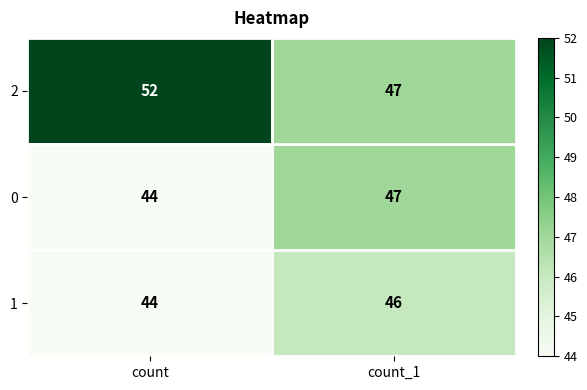

Which series has the largest range (max minus min)?

2